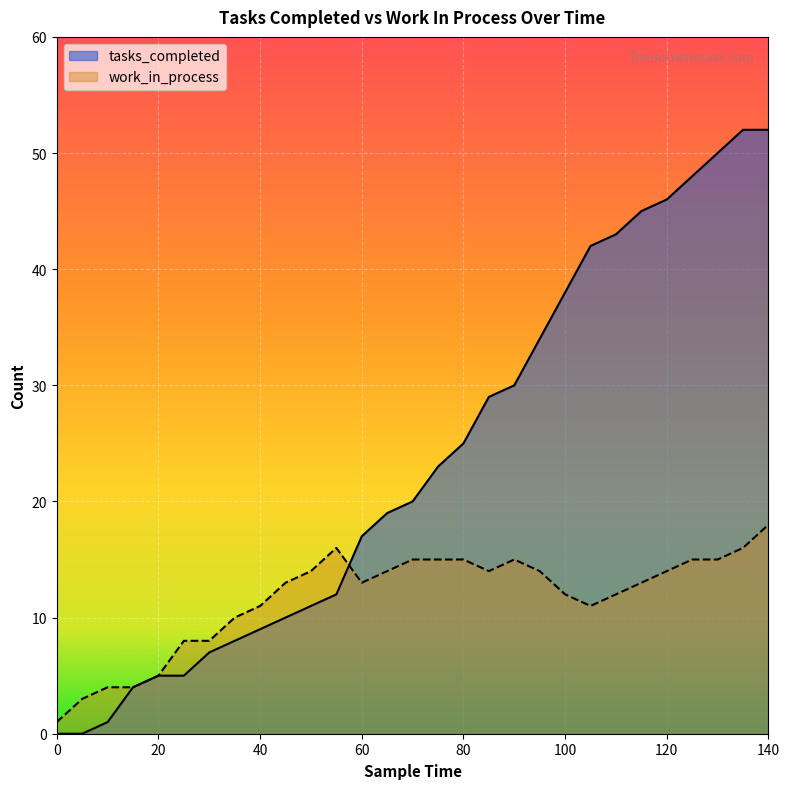

Reading right to left, list all the values displayed in this chart.

tasks_completed: 140=52	135=52	130=50	125=48	120=46	115=45	110=43	105=42	100=38	95=34	90=30	85=29	80=25	75=23	70=20	65=19	60=17	55=12	50=11	45=10	40=9	35=8	30=7	25=5	20=5	15=4	10=1	5=0	0=0
work_in_process: 140=18	135=16	130=15	125=15	120=14	115=13	110=12	105=11	100=12	95=14	90=15	85=14	80=15	75=15	70=15	65=14	60=13	55=16	50=14	45=13	40=11	35=10	30=8	25=8	20=5	15=4	10=4	5=3	0=1